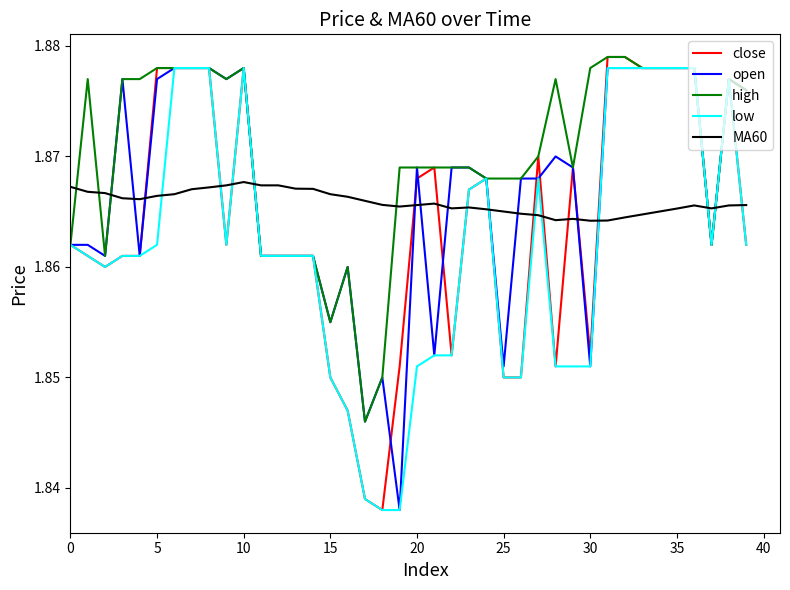

Which series has the largest total across all categories?

high